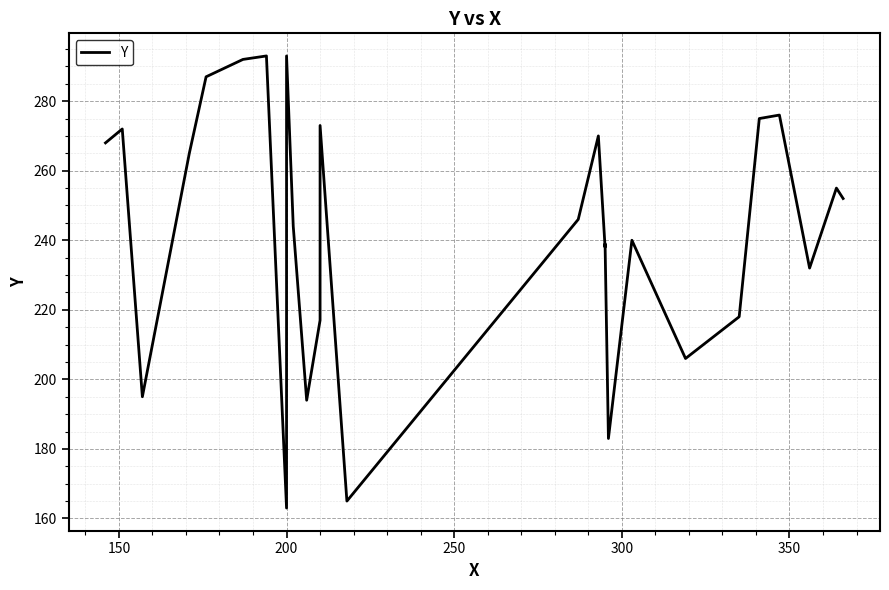

What is the difference between the maximum and minimum values?

130